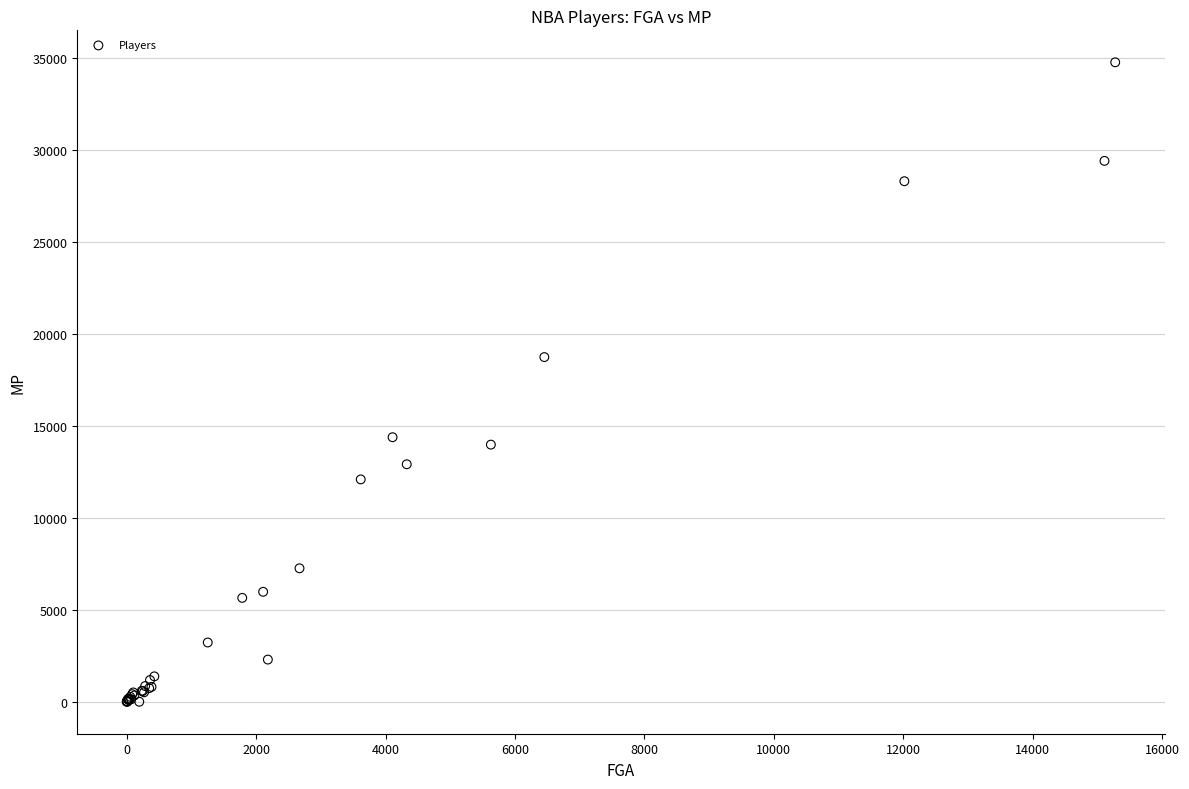

What Y value in the scatter plot is closest to 17389?

18745